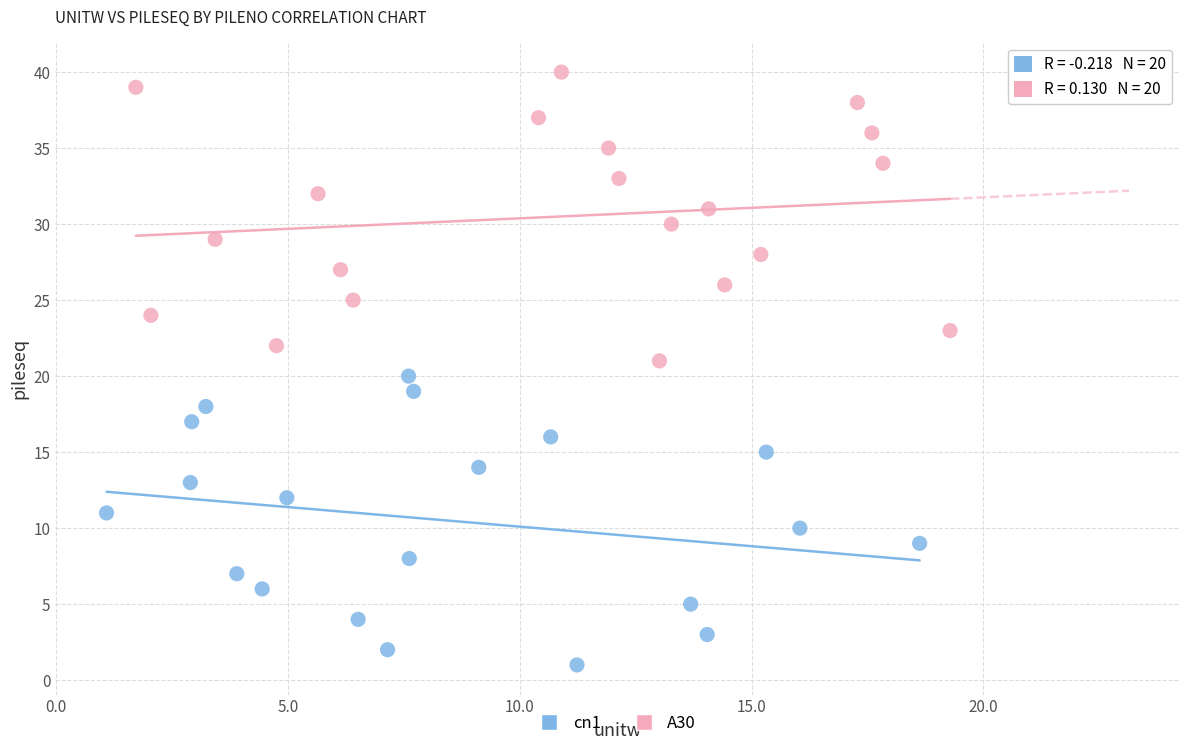

What are all the series names shown in the legend?

cn1, A30